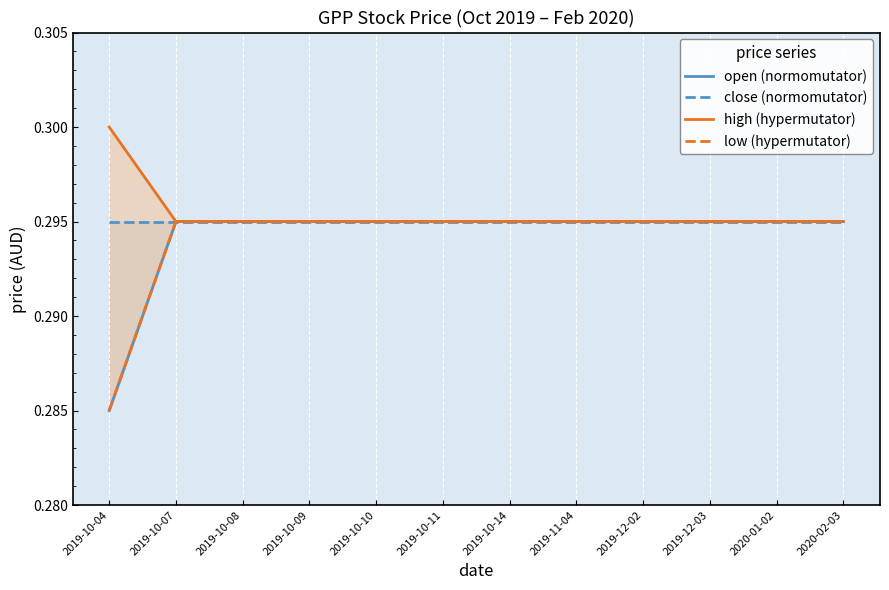

What is the total value across all series at 2019-10-09?

1.2